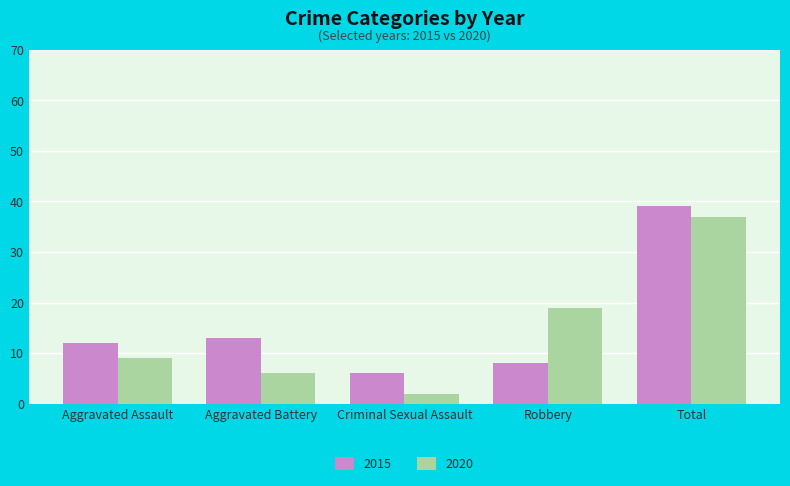

What is the total value across all series at Aggravated Battery?

19